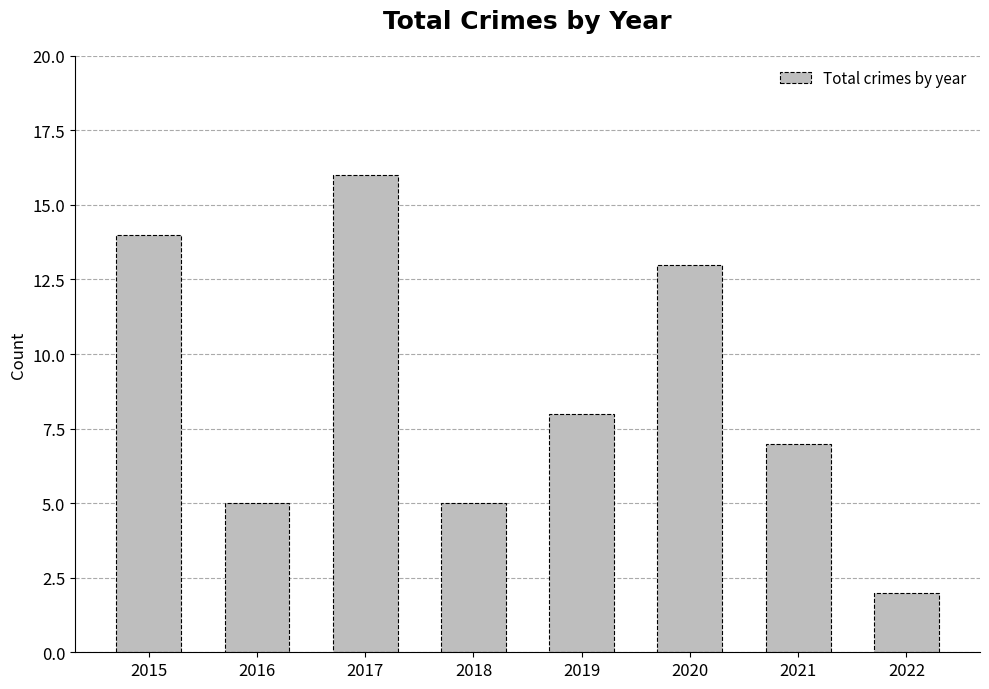

How many bars are there in total?

8